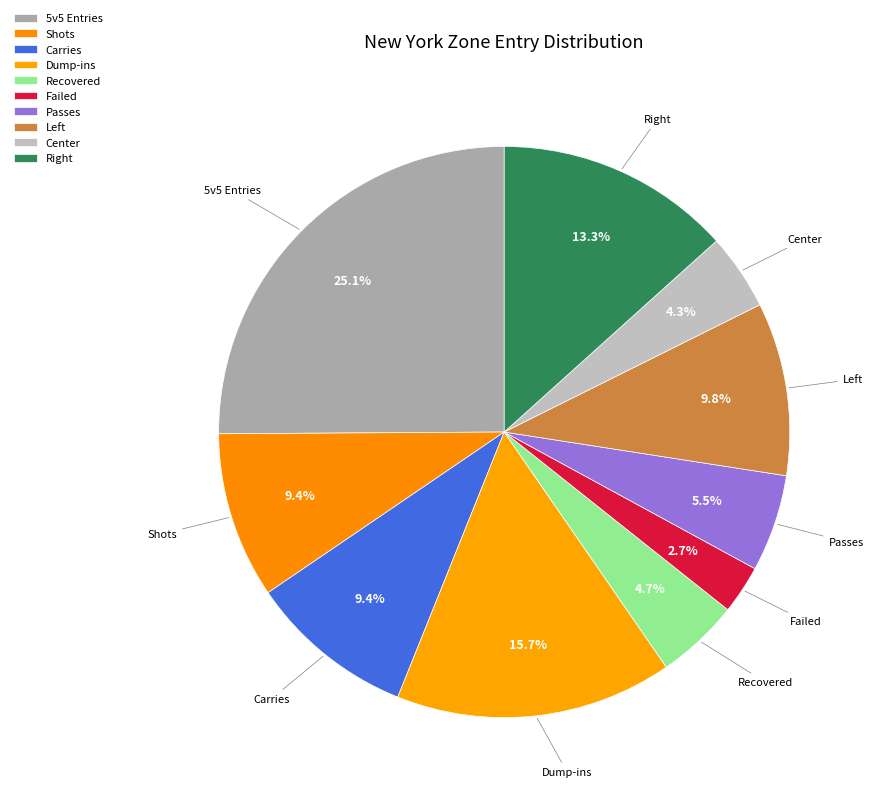

How many segments does this pie chart have?

10